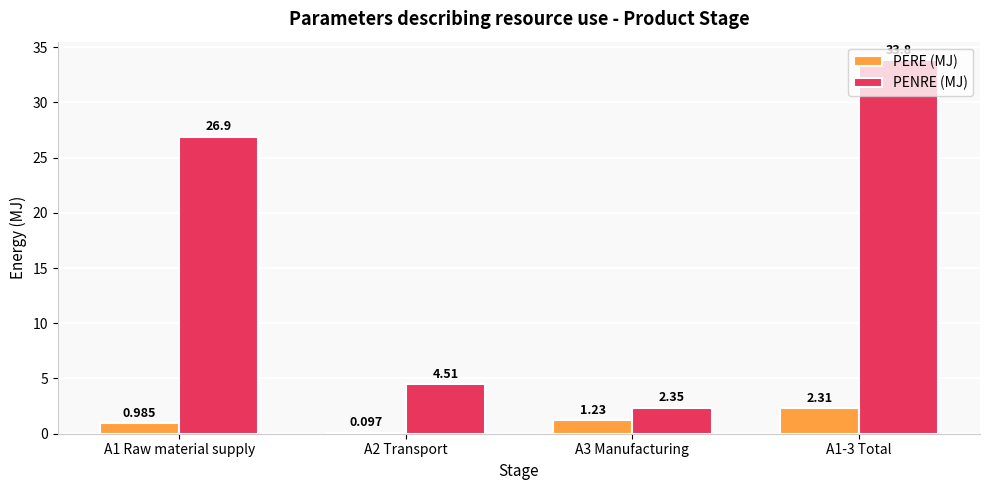

At which label does PERE (MJ) reach its peak?

A1-3 Total